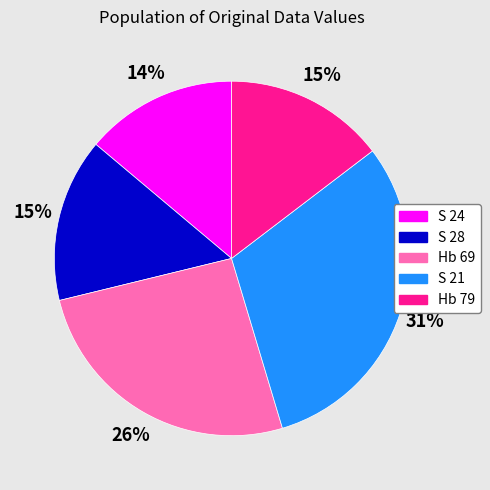

How many slices are in this pie chart?

5